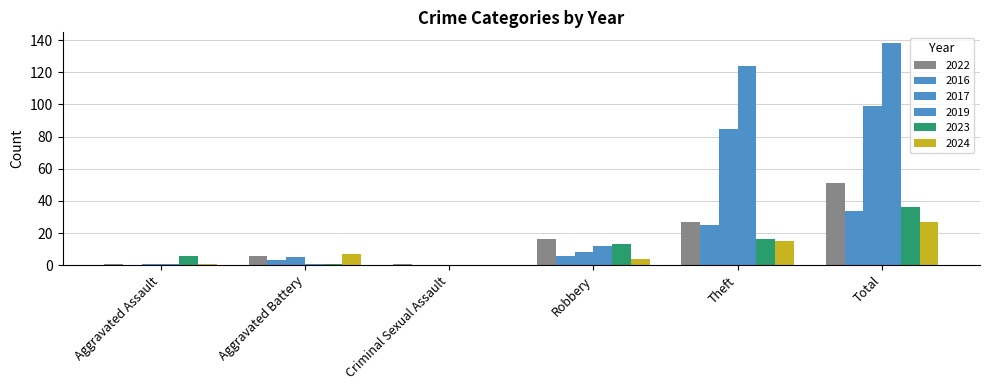

What is the approximate value of 2022 at Total?

51